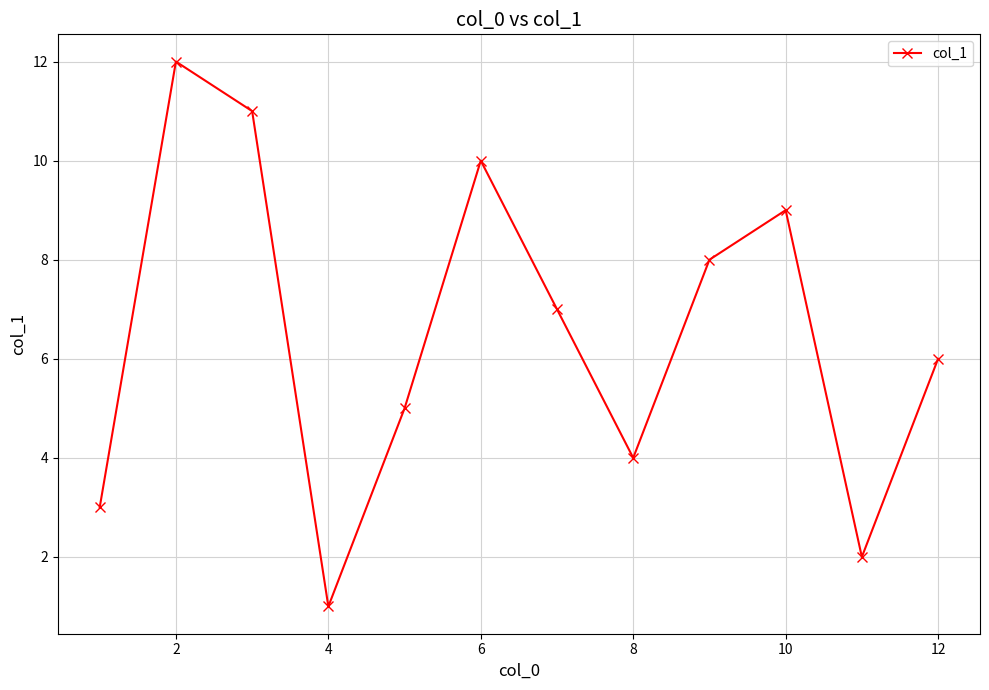

What is the difference between the maximum and minimum values?

11